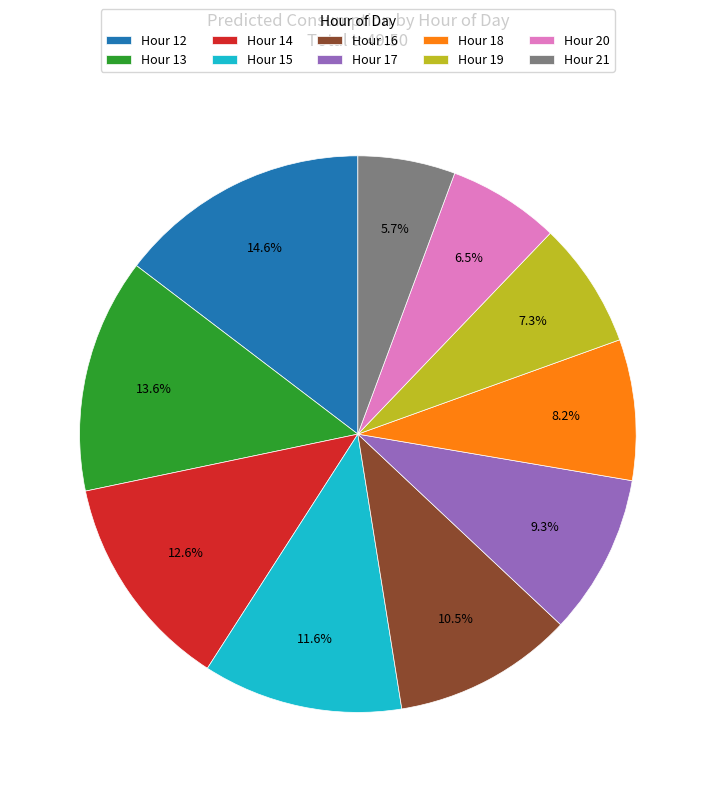

What percentage is NOT represented by Hour 18?

91.8%